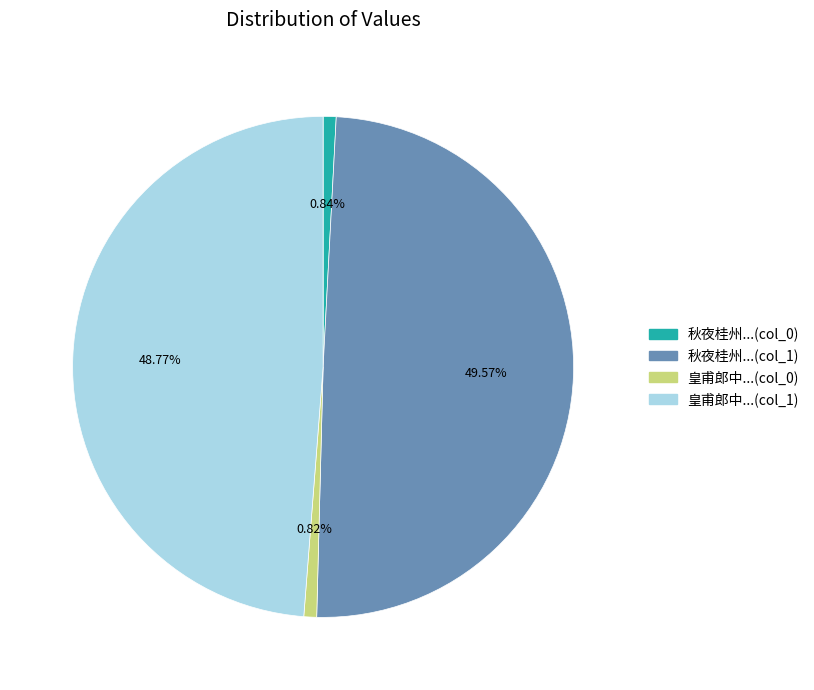

Does any single category account for the majority?

No